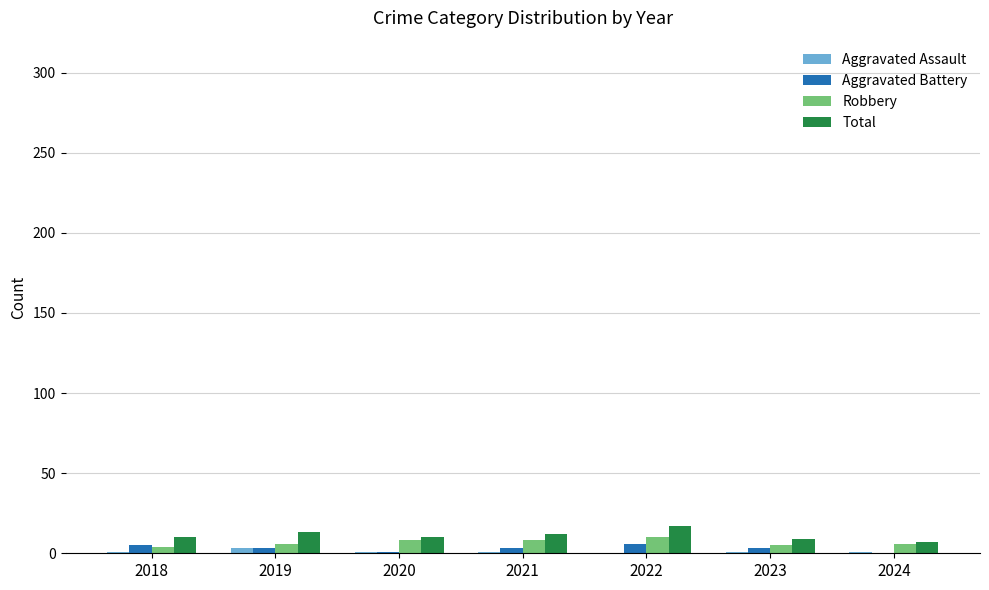

Is the value of Aggravated Battery at 2018 greater than the value of Total at 2019?

No